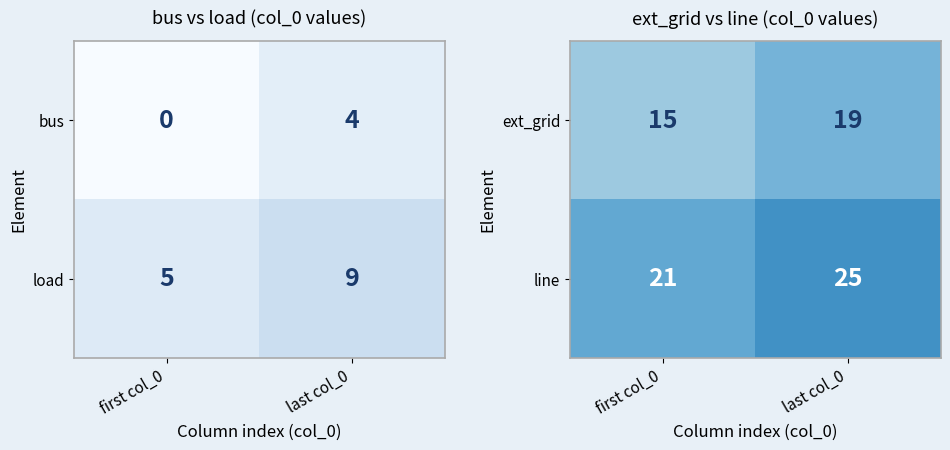

The line series shows 14 at last col_0. True or false?

False